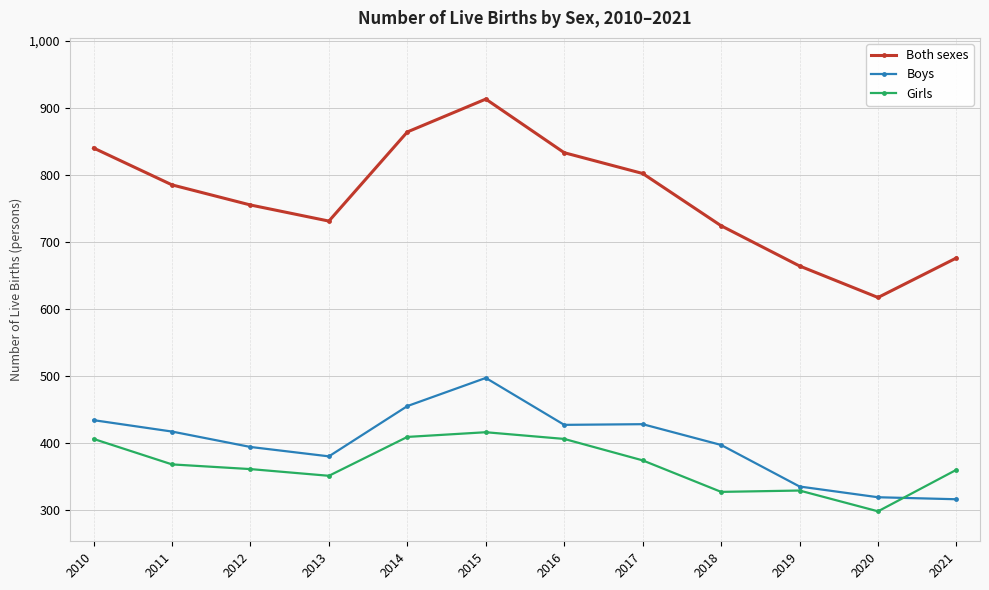

What is the value of the Boys point at the 12th from the left?

316